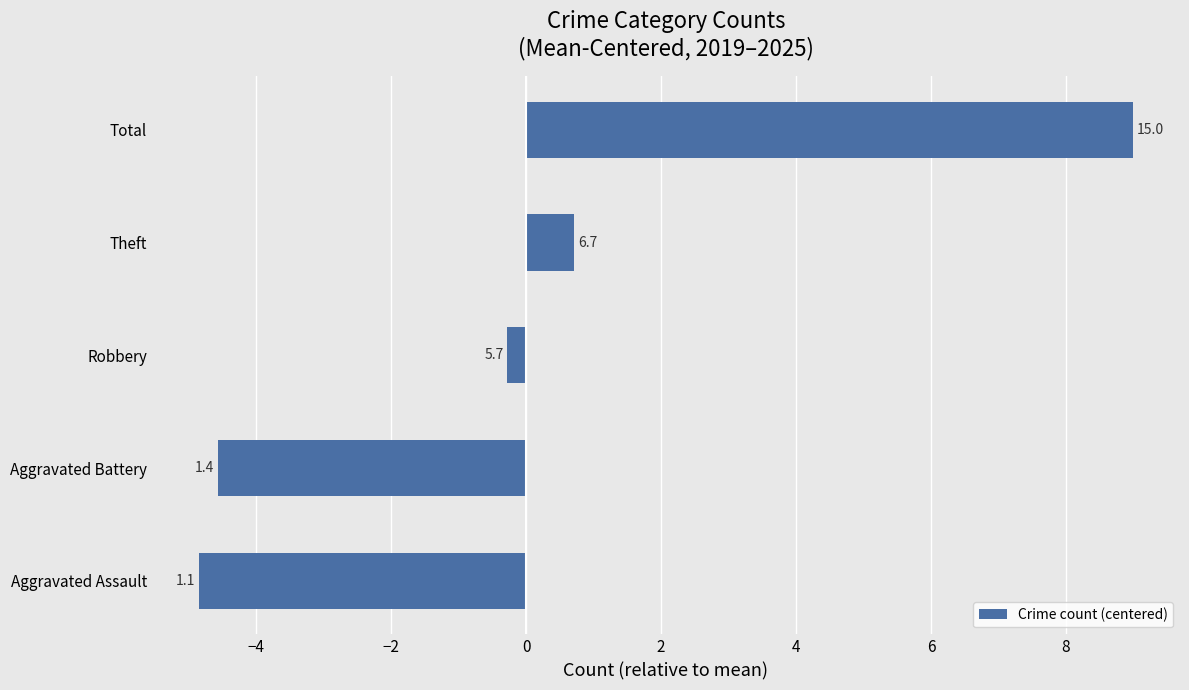

How many bars are there in total?

5